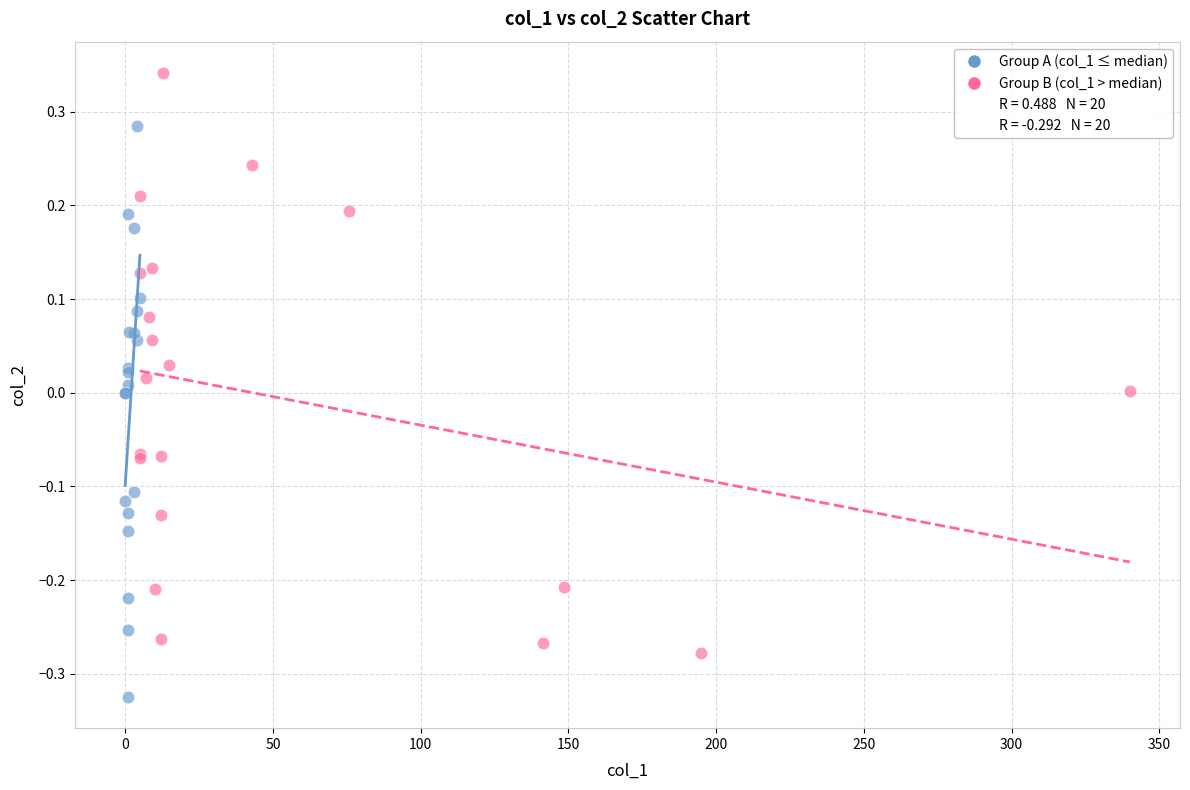

Which series contains the lowest Y value?

Group A (col_1 ≤ median)